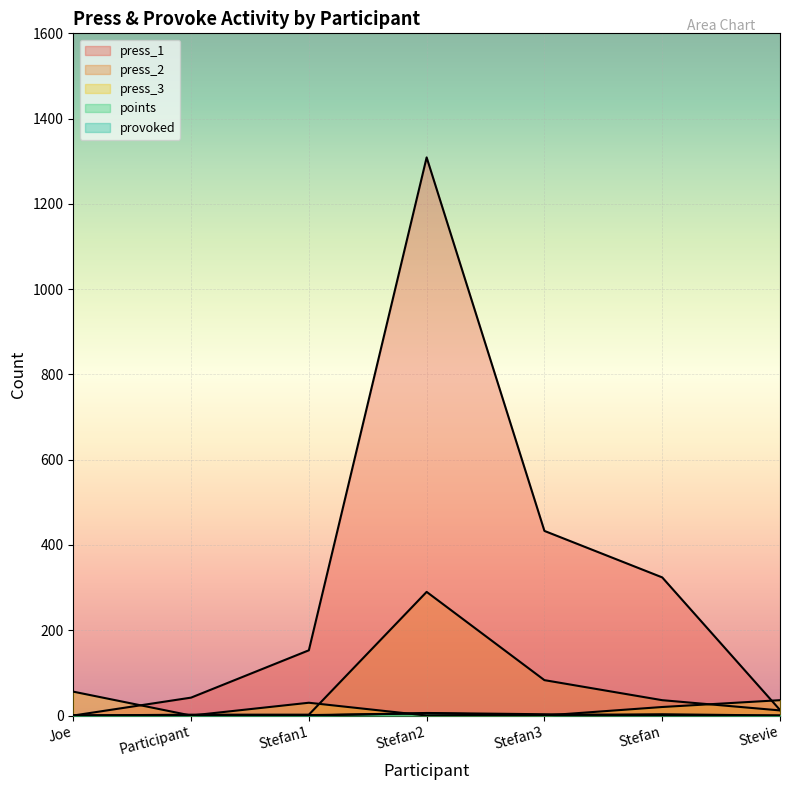

What is the total value across all series at Stefan3?

520